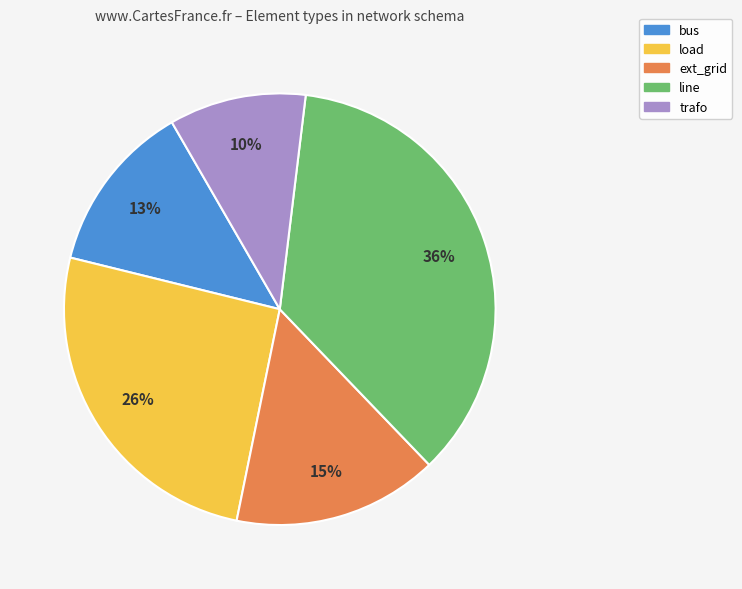

Is the sum of load and ext_grid greater than half?

No